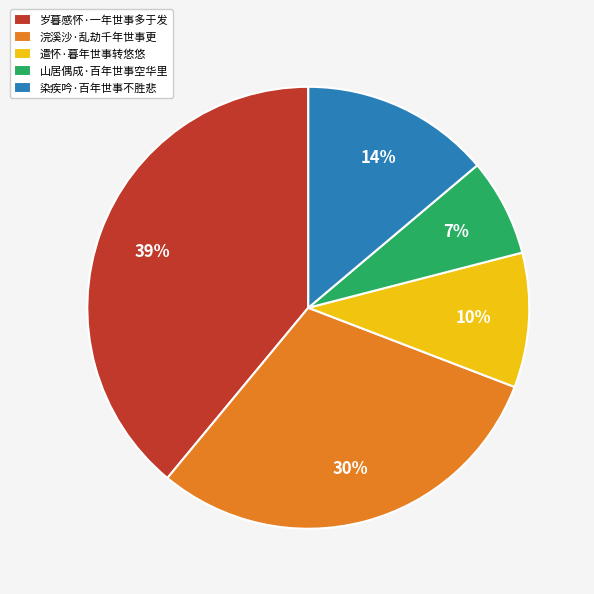

Which category has the smallest portion of the pie?

山居偶成·百年世事空华里